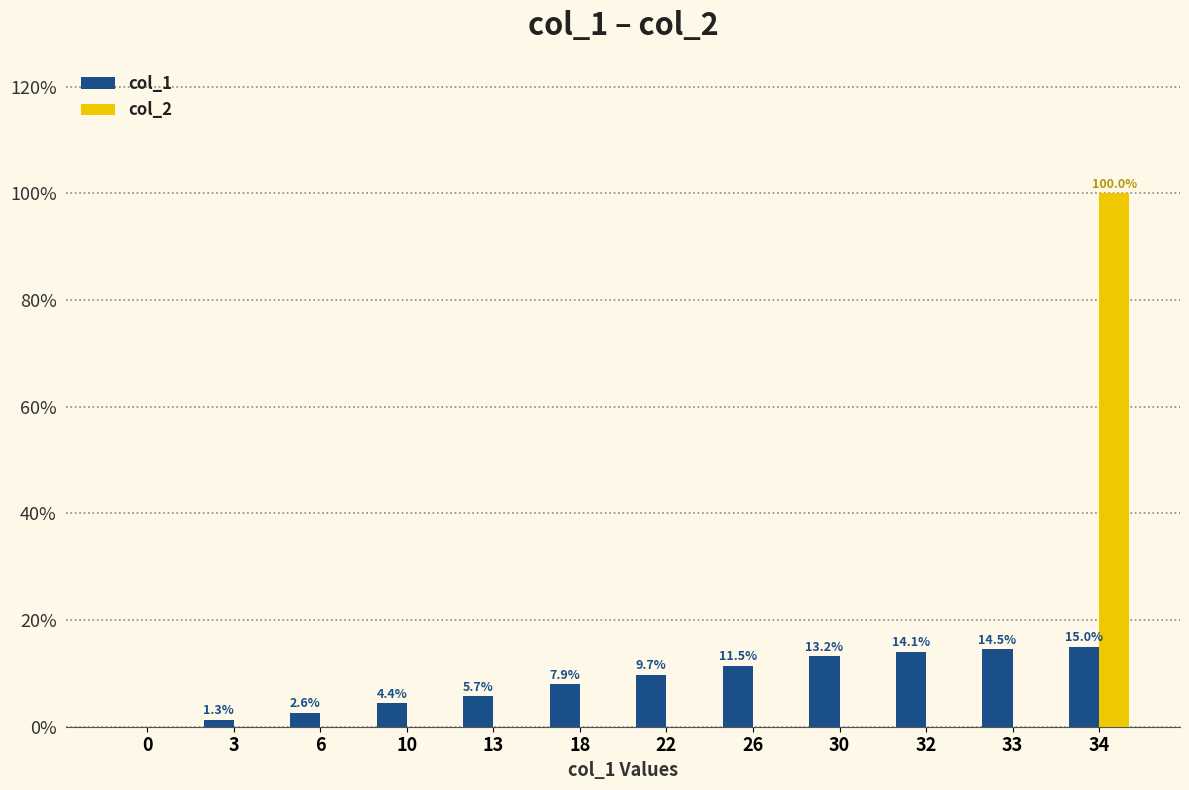

Between 0 and 6, which series saw the biggest shift?

col_1